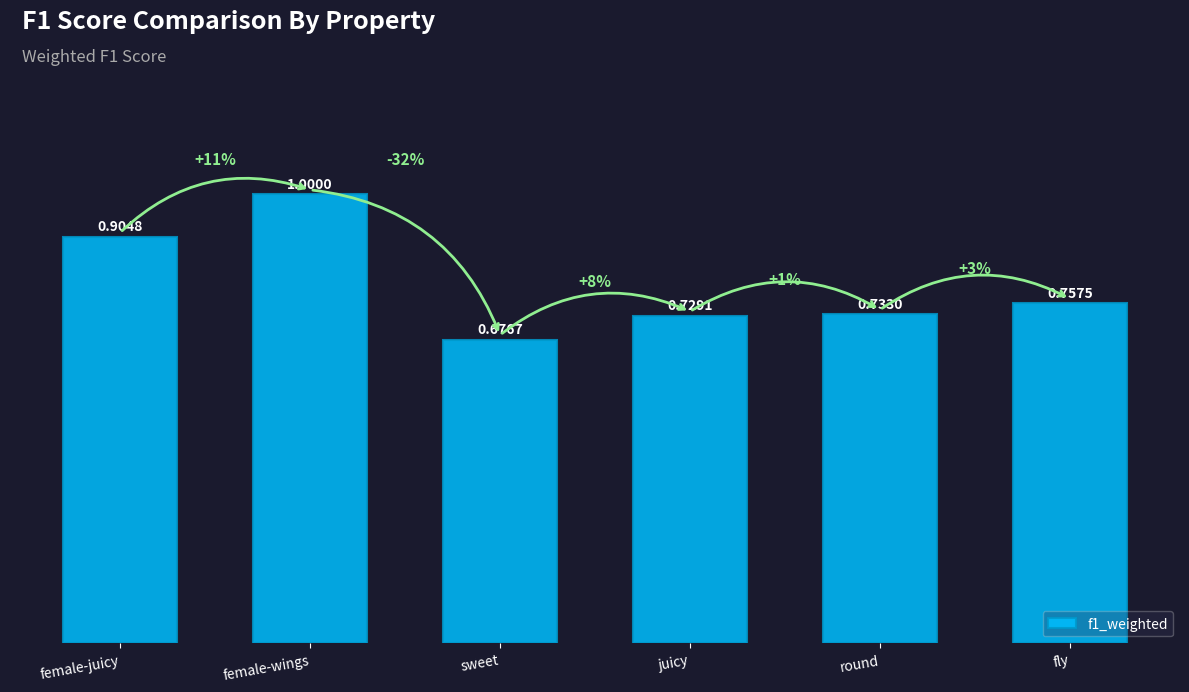

What is the difference between the maximum and minimum values?

0.3